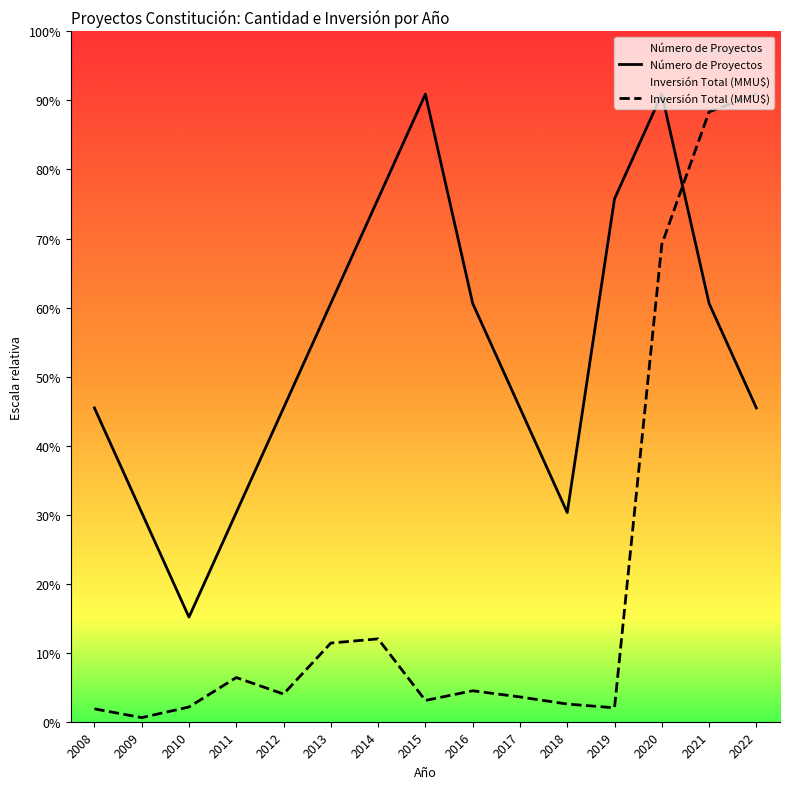

Where does the Número de Proyectos series first go above 3?

2013